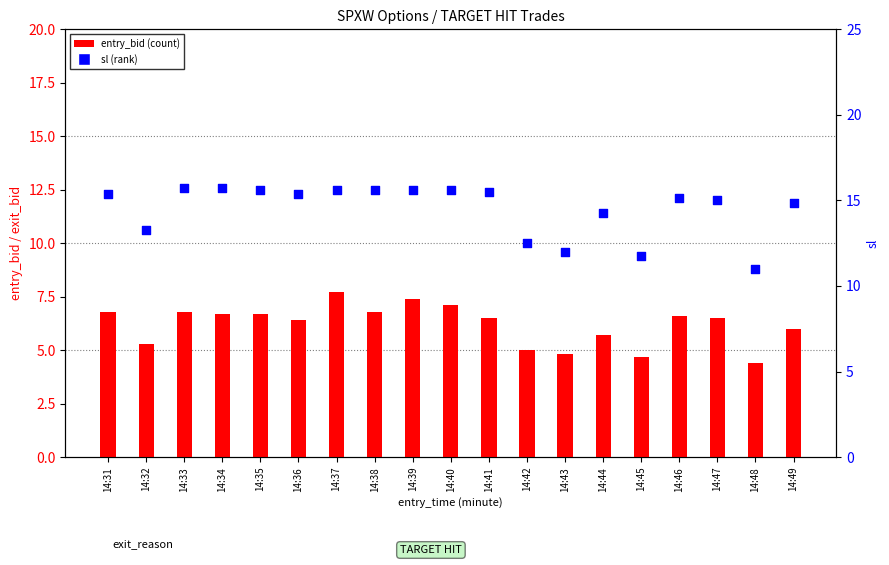

Which series has the largest Y range (max minus min)?

sl